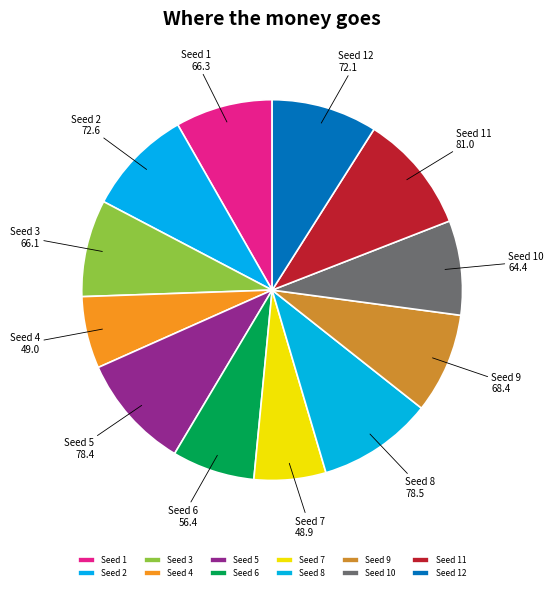

True or false: Seed 7 accounts for 1% of the total.

False